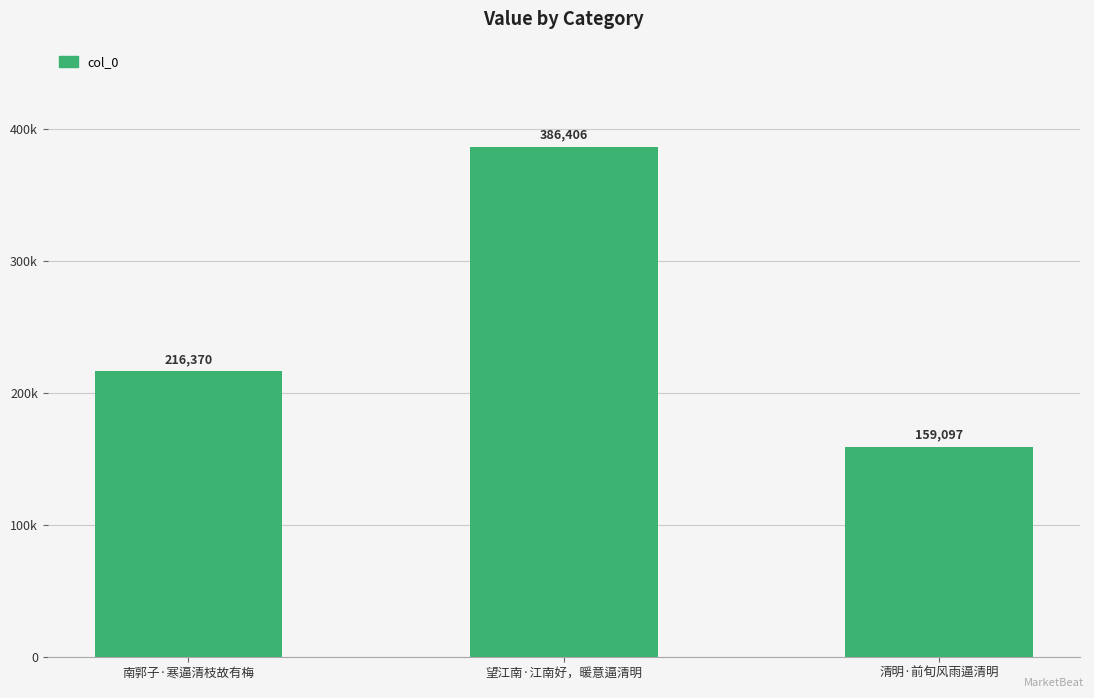

What is the change in value from 南郭子·寒逼清枝故有梅 to 望江南·江南好，暖意逼清明?

+170036